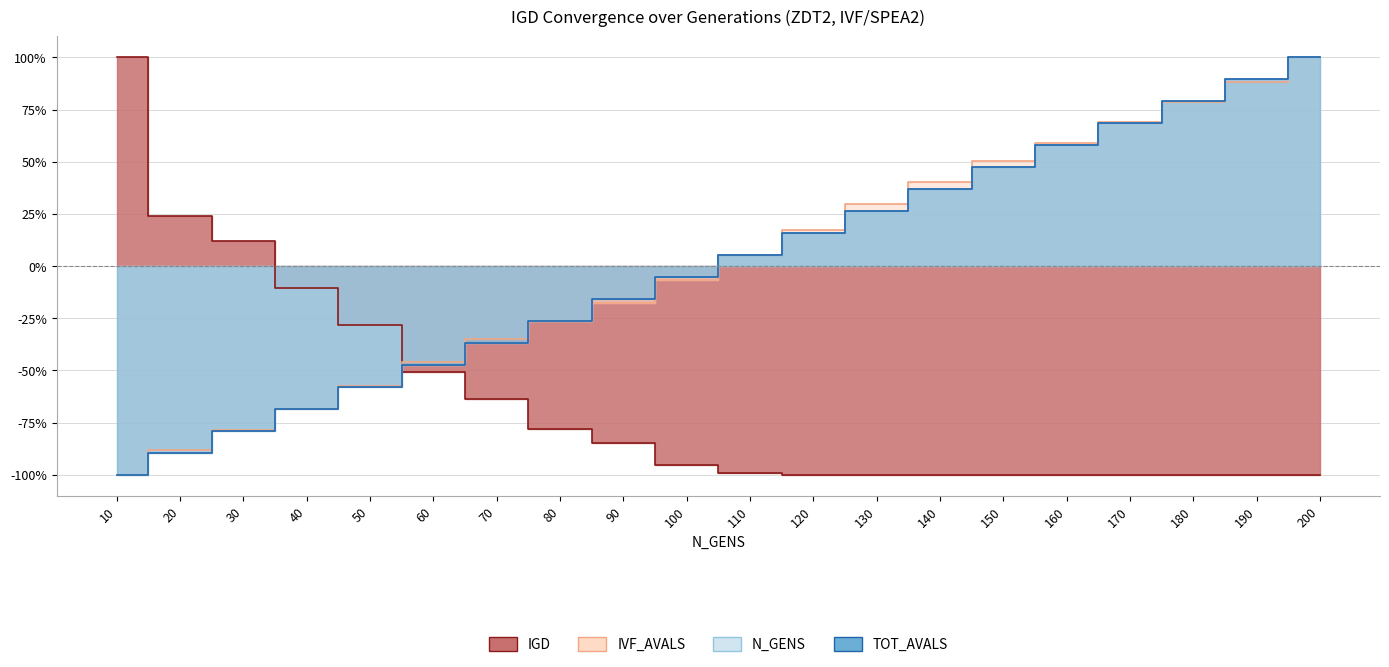

Which category has the lowest value in the TOT_AVALS series?

10